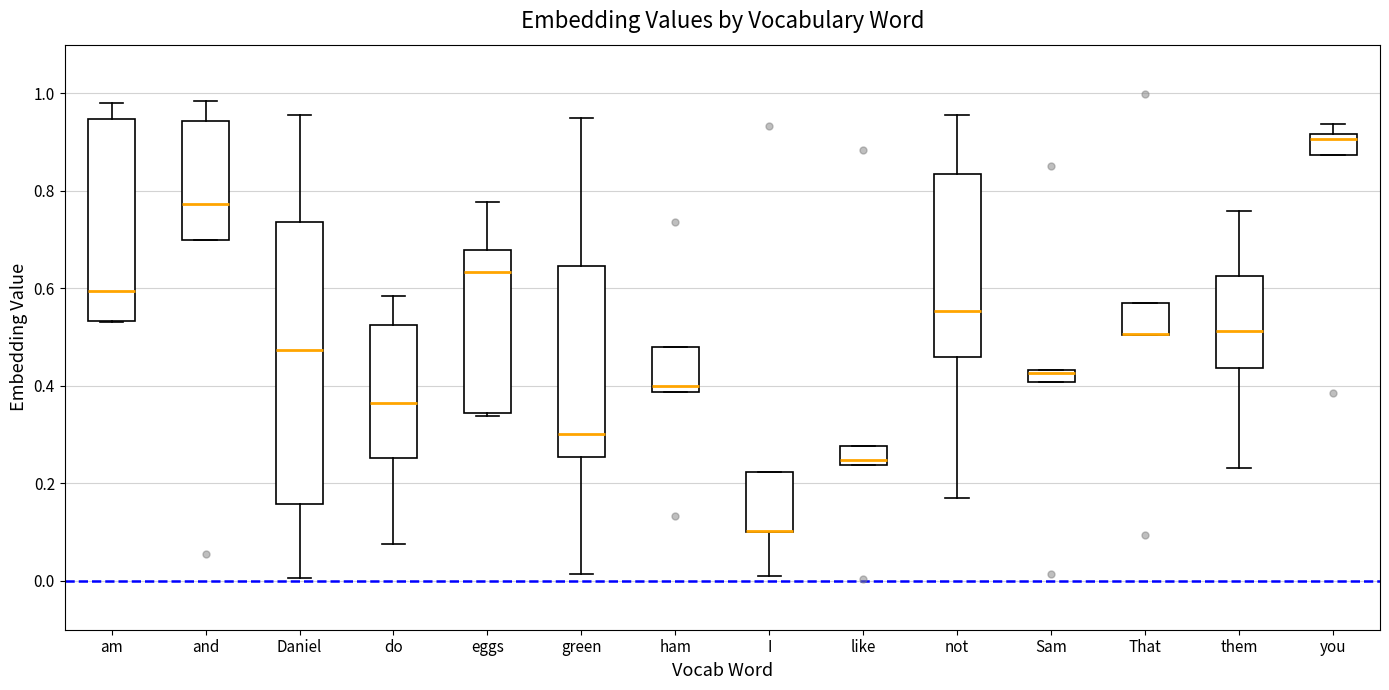

Comparing the boxes themselves (not the whiskers), which one is the tallest?

Daniel